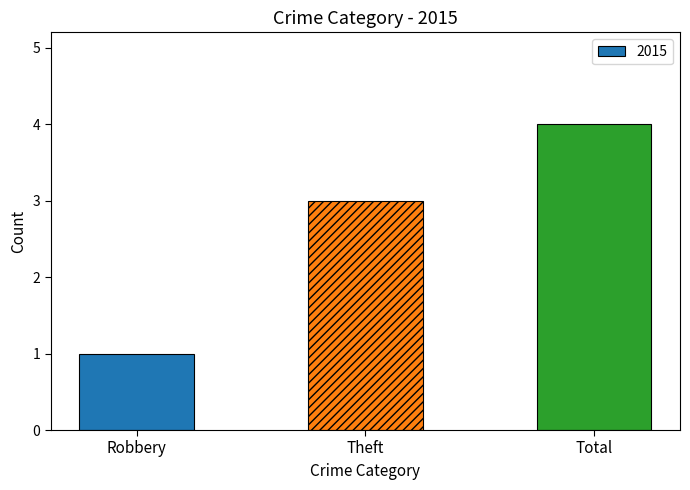

Reading left to right, transcribe all the data shown in this chart.

1	3	4